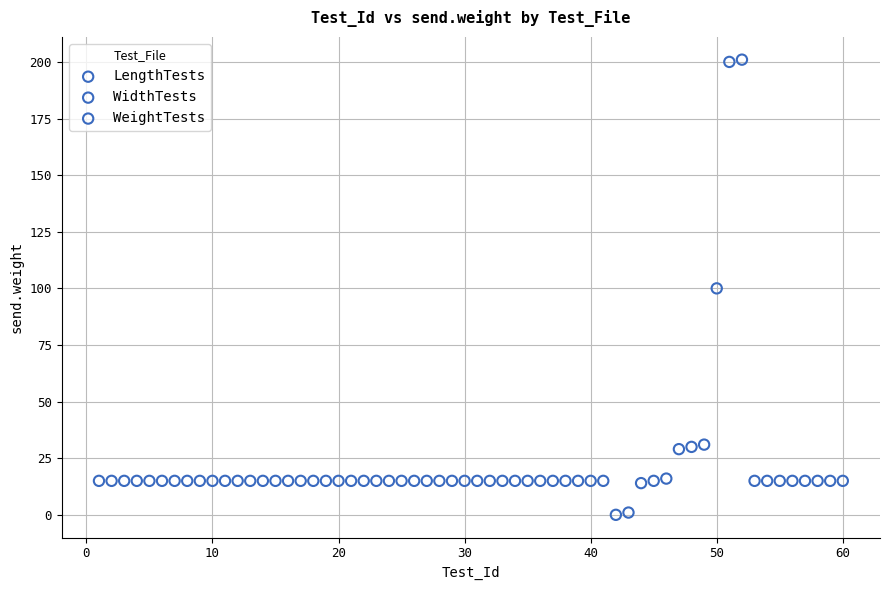

Which series contains the highest Y value?

WeightTests